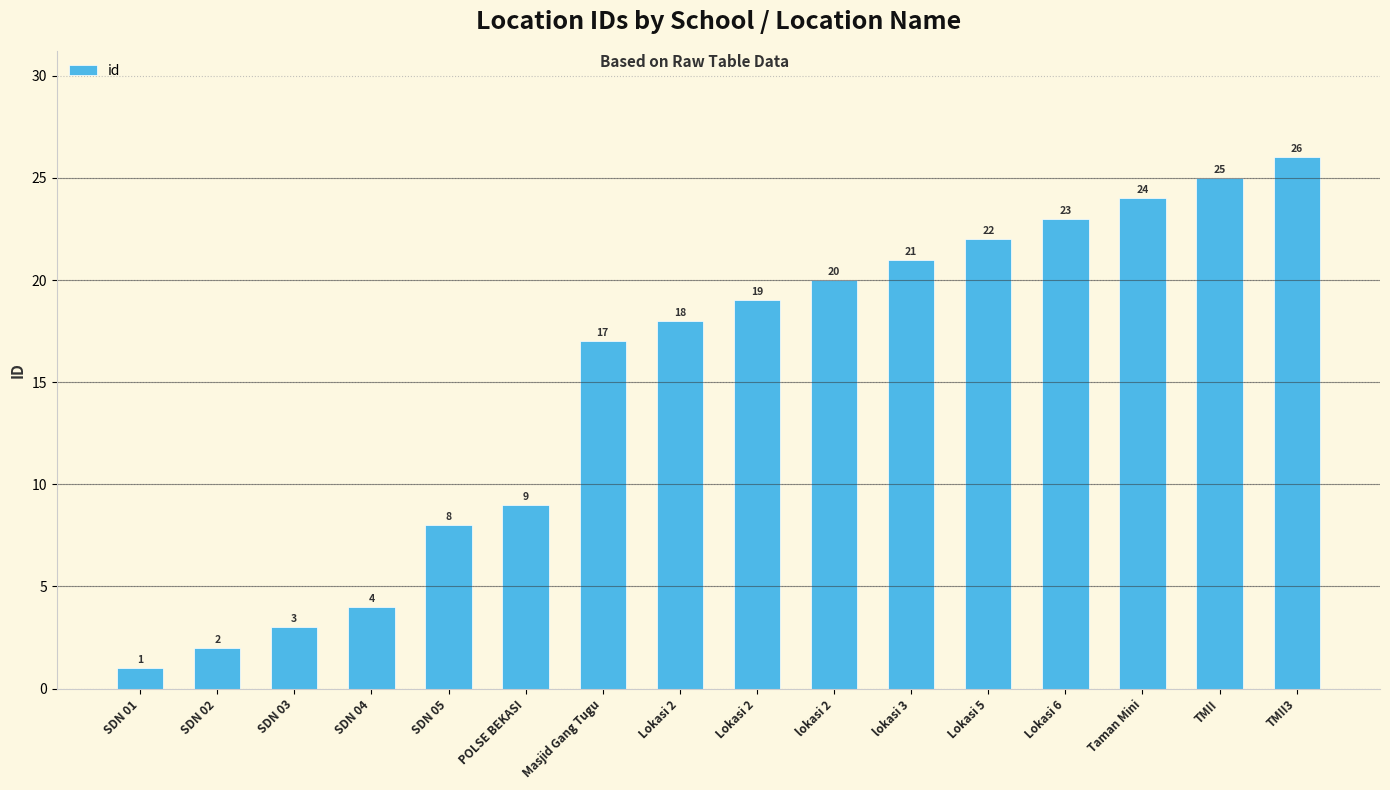

Does the chart contain any negative values?

No